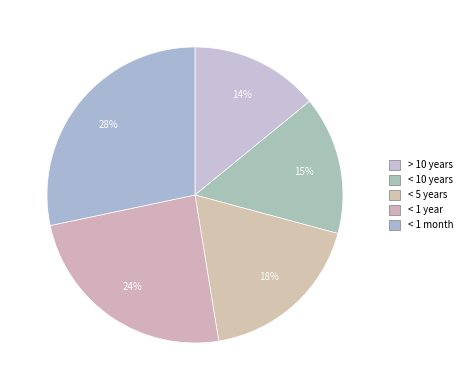

Count the number of slices in the pie.

5